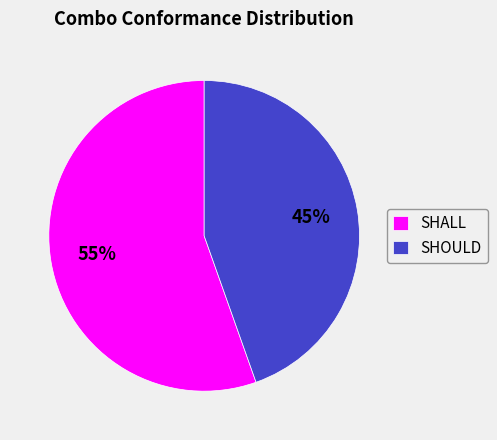

Is SHOULD the majority of the pie?

No